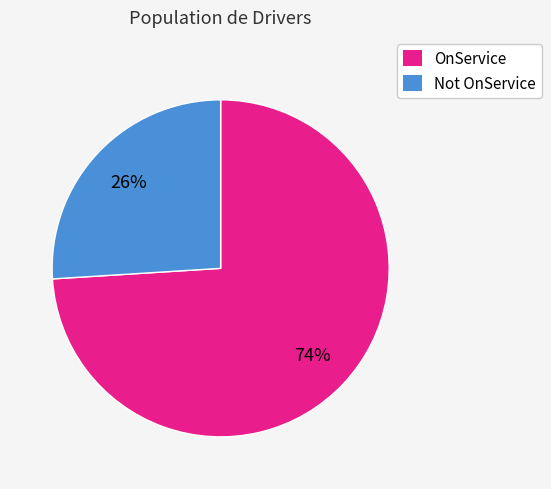

Is there any slice that represents more than half of the pie?

Yes